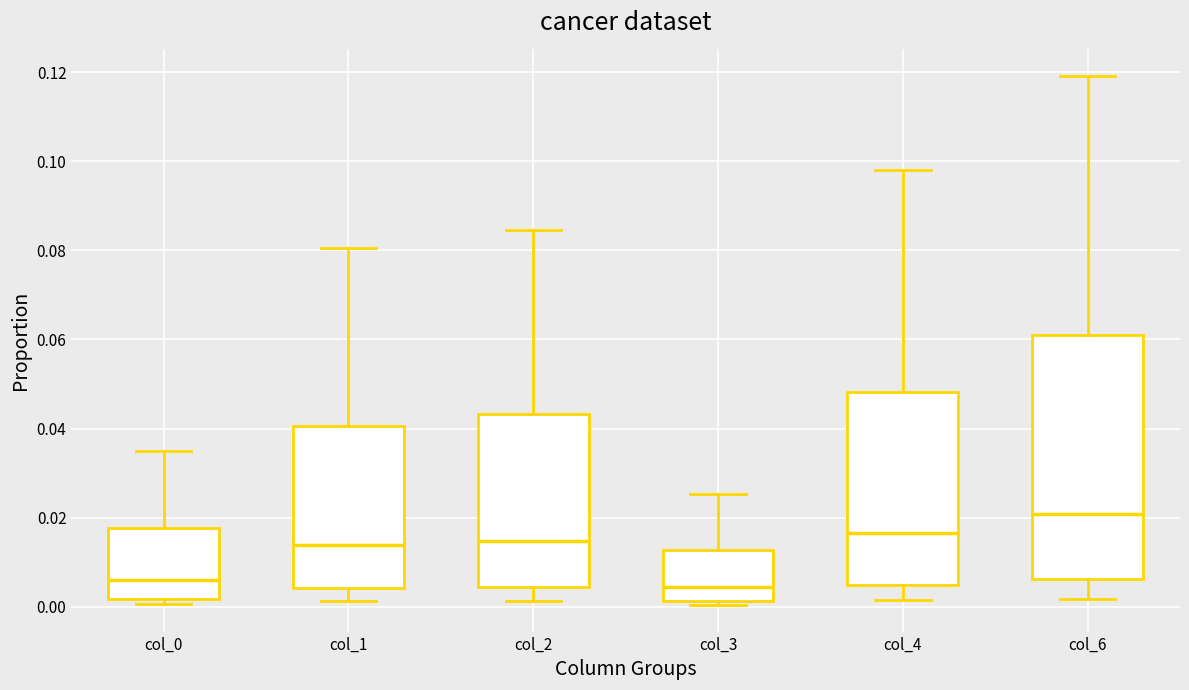

Reading left to right, transcribe this box plot: for each box, give where its median line is, the range the box spans, and where its two whiskers end, as read against the y-axis. The values are not printed on the chart, so give them approximately, as read against the axis.

col_0: median 0.006, box 0.002 to 0.018, whiskers 0.000 to 0.036
col_1: median 0.014, box 0.004 to 0.040, whiskers 0.002 to 0.080
col_2: median 0.014, box 0.004 to 0.044, whiskers 0.002 to 0.084
col_3: median 0.004, box 0.002 to 0.012, whiskers 0.000 to 0.026
col_4: median 0.016, box 0.004 to 0.048, whiskers 0.002 to 0.098
col_6: median 0.020, box 0.006 to 0.062, whiskers 0.002 to 0.120